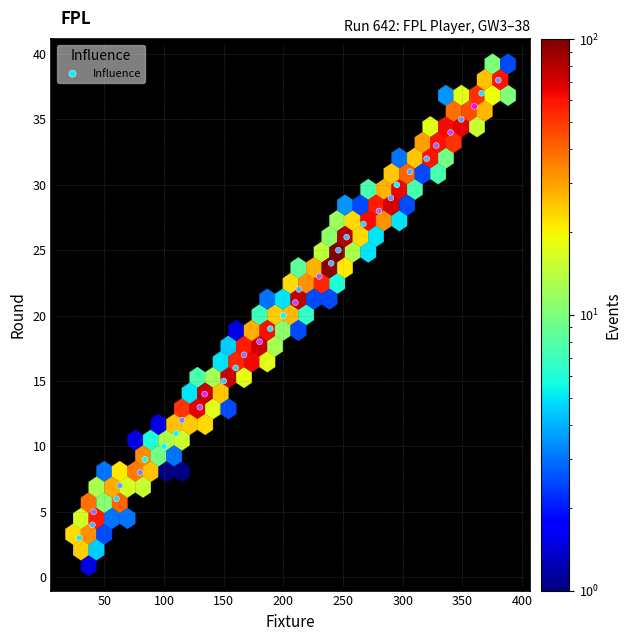

What is the range of X values (max minus min)?

351